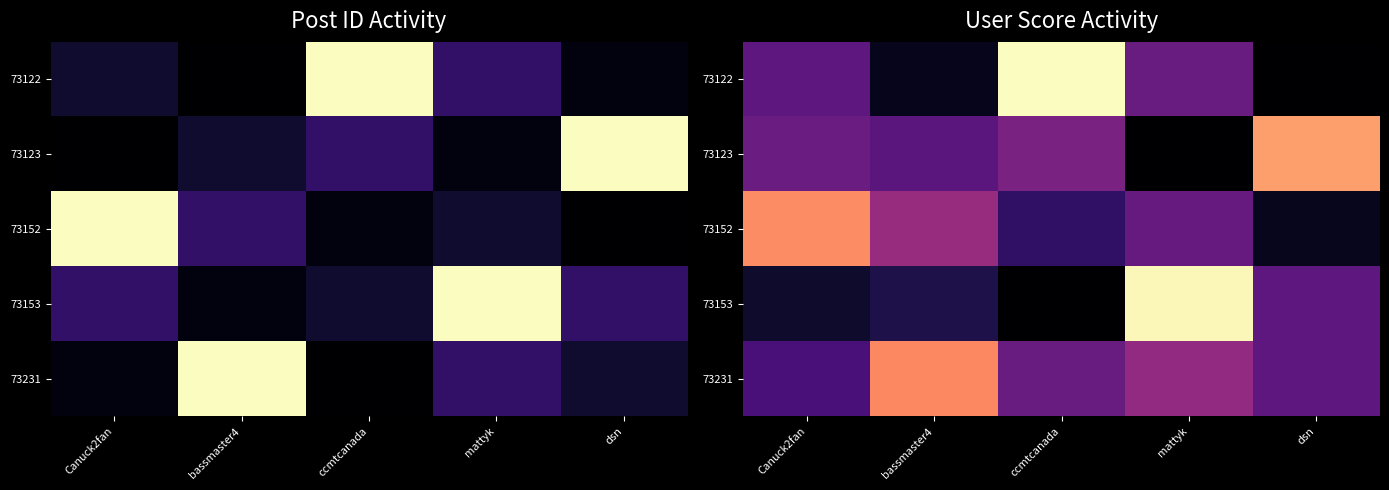

At how many categories does at least one series exceed 4427?

5